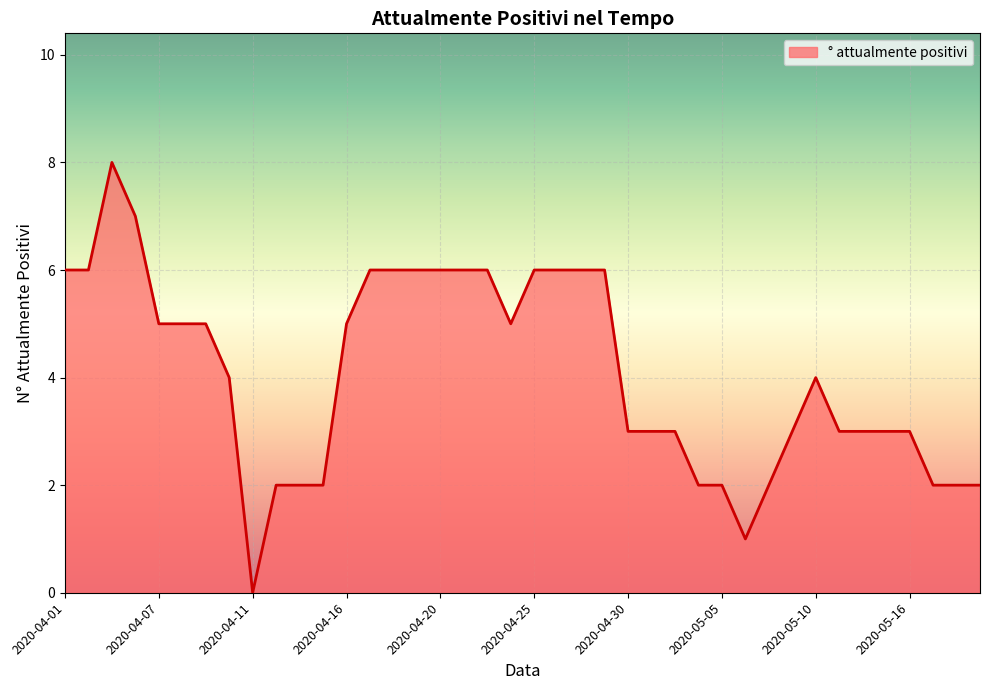

How many interior local peaks (higher than both neighbors) does the data have?

2